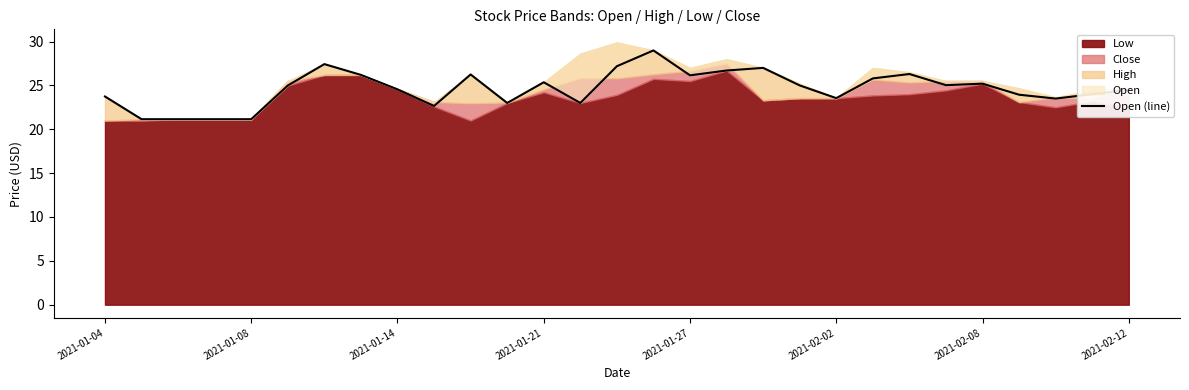

What position from the left is 2021-02-12?

29